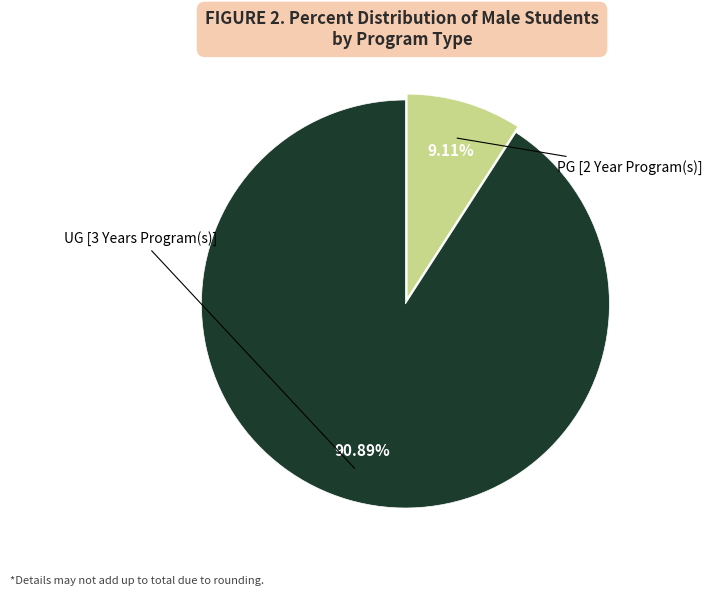

To the nearest percent, what is the average slice percentage?

50%